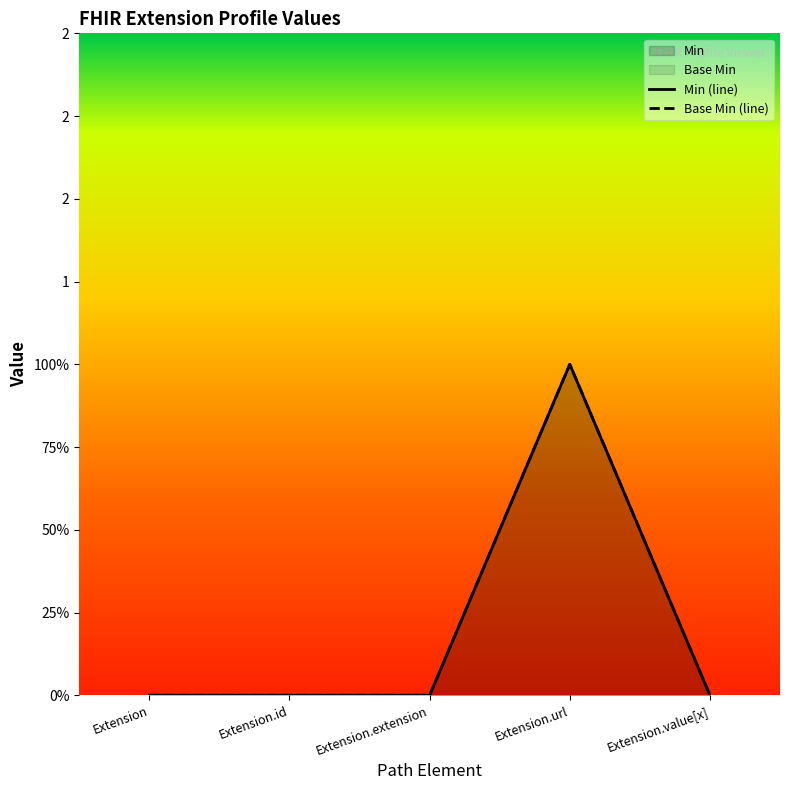

What position from the right is Extension?

5